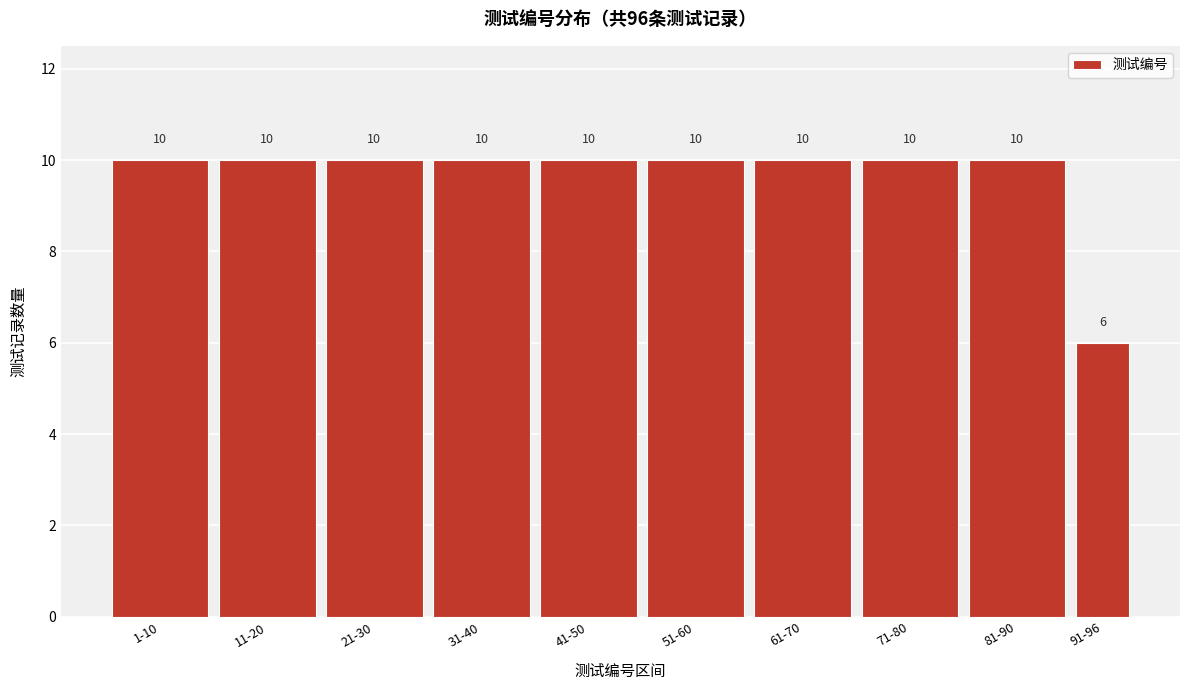

Reading left to right, list all the values displayed in this chart.

10	10	10	10	10	10	10	10	10	6